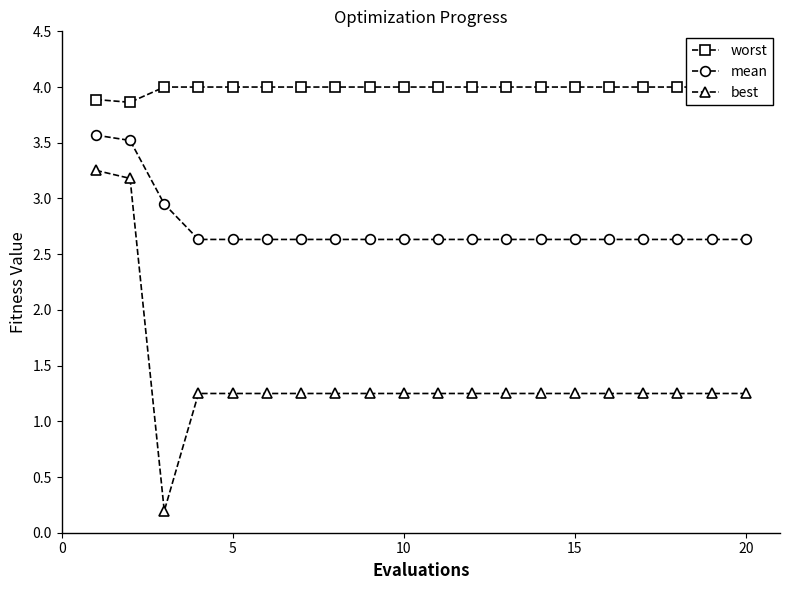

True or false: best and mean intersect in this chart.

False